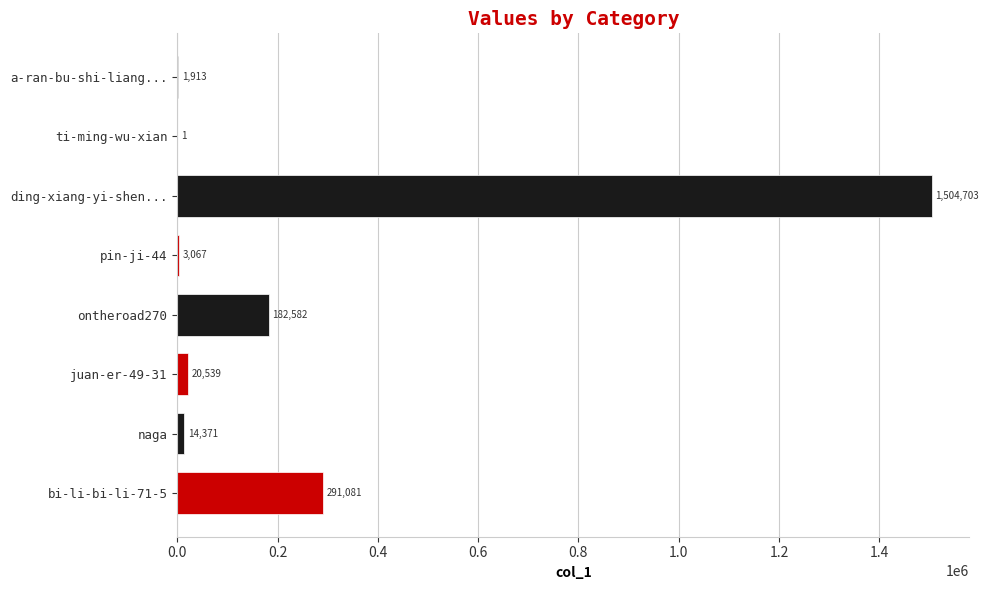

Reading bottom to top, transcribe all the data shown in this chart.

bi-li-bi-li-71-5=291081	naga=14371	juan-er-49-31=20539	ontheroad270=182582	pin-ji-44=3067	ding-xiang-yi-shen...=1504703	ti-ming-wu-xian=1	a-ran-bu-shi-liang...=1913